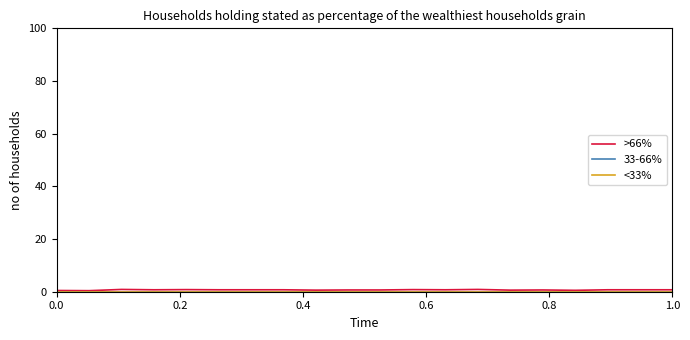

Which series has the widest spread of values?

>66%